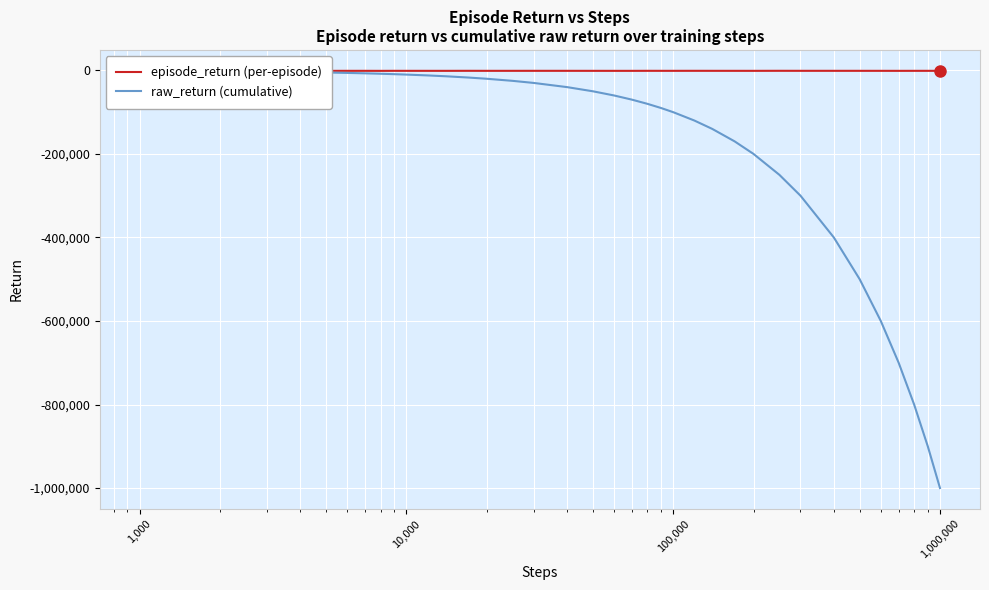

What is the value of the raw_return (cumulative) point at the 4th from the left?

-4000.0